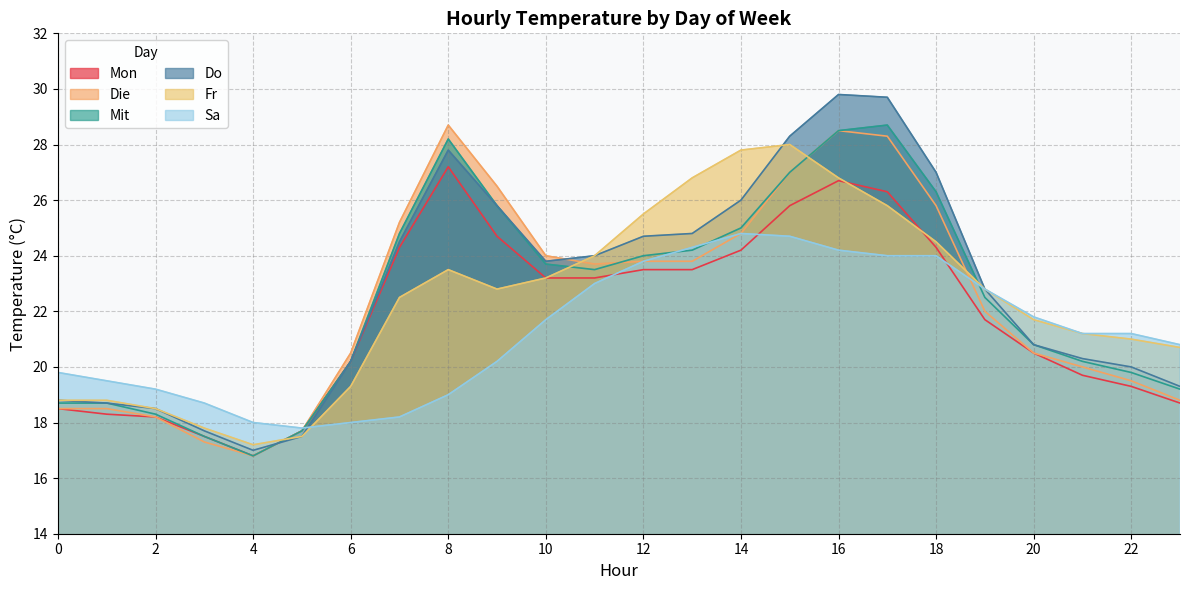

What is the lowest value of the Mon series?

16.8